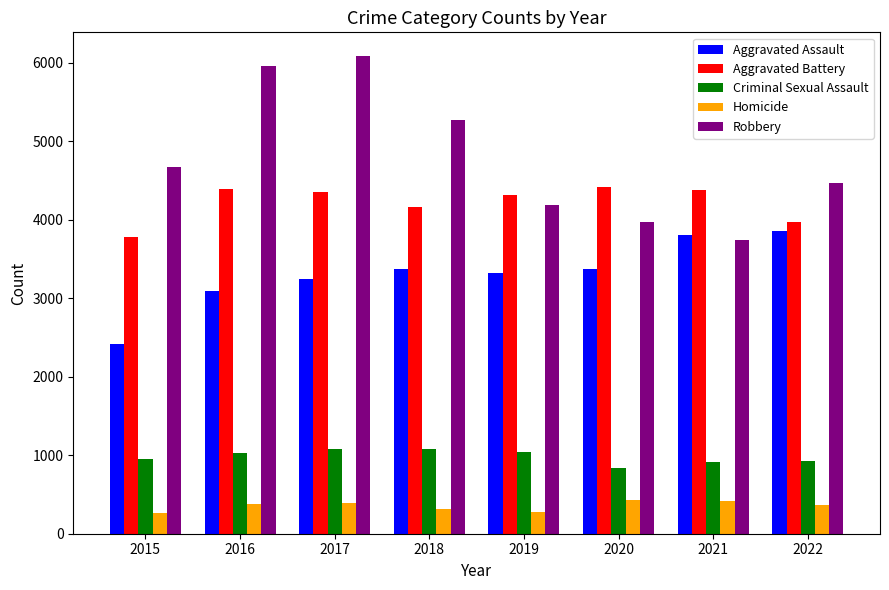

Count the number of categories in the chart.

8